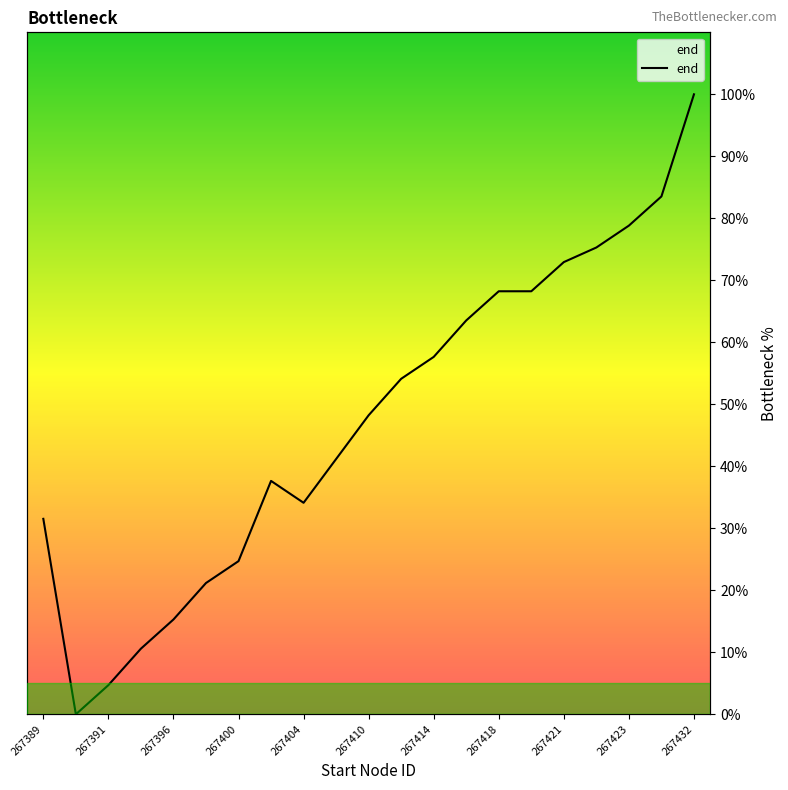

What is the maximum value shown in the chart?

100.0